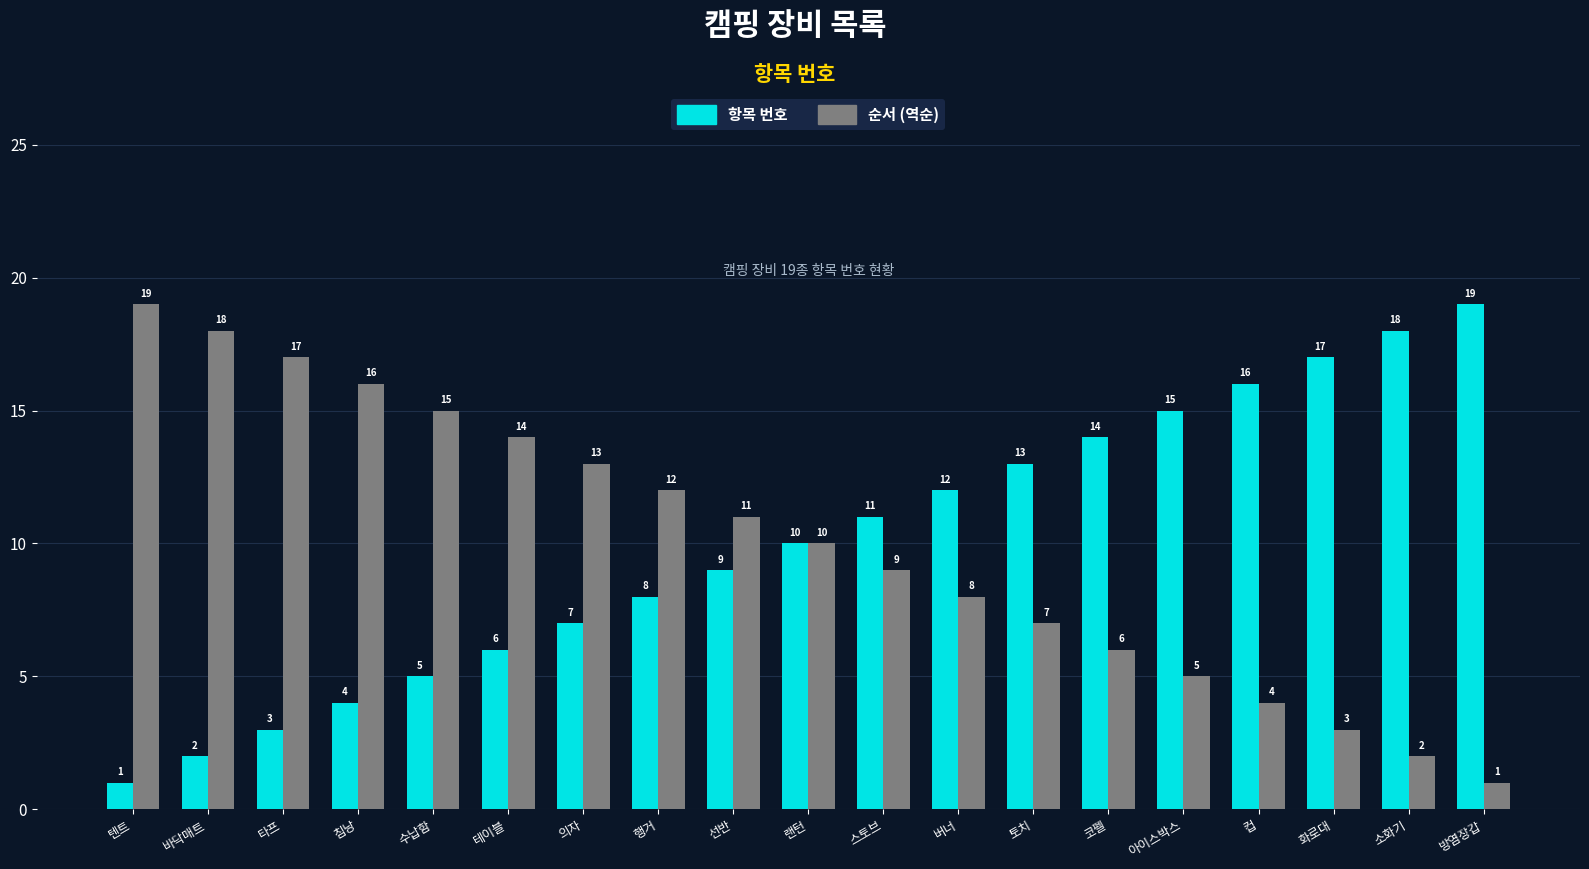

List the labels in order of 순서 (역순) value, largest first.

텐트, 바닥매트, 타프, 침낭, 수납함, 테이블, 의자, 행거, 선반, 랜턴, 스토브, 버너, 토치, 코펠, 아이스박스, 컵, 화로대, 소화기, 방염장갑